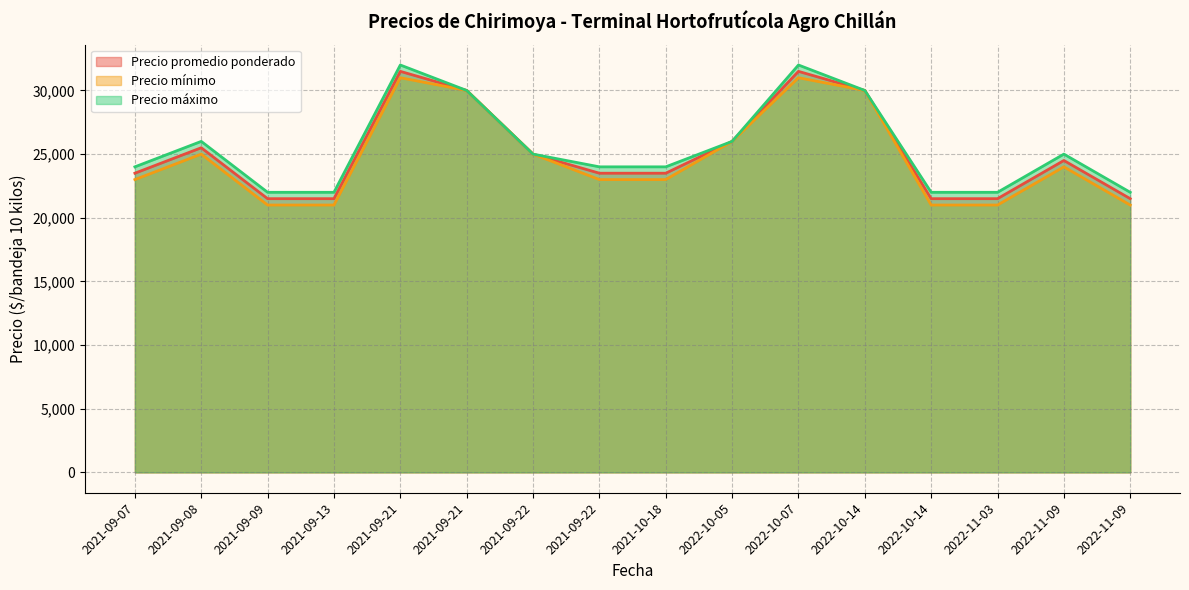

How many interior local peaks does the Precio promedio ponderado series have?

4